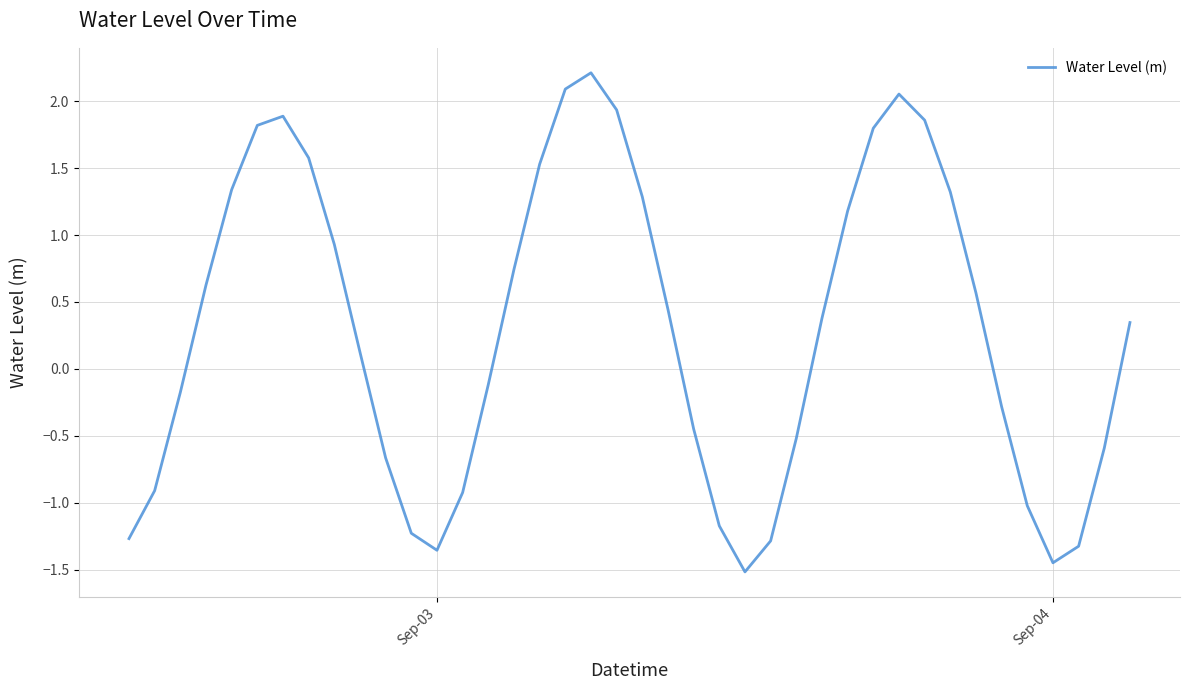

What is the minimum value shown in the chart?

-1.5